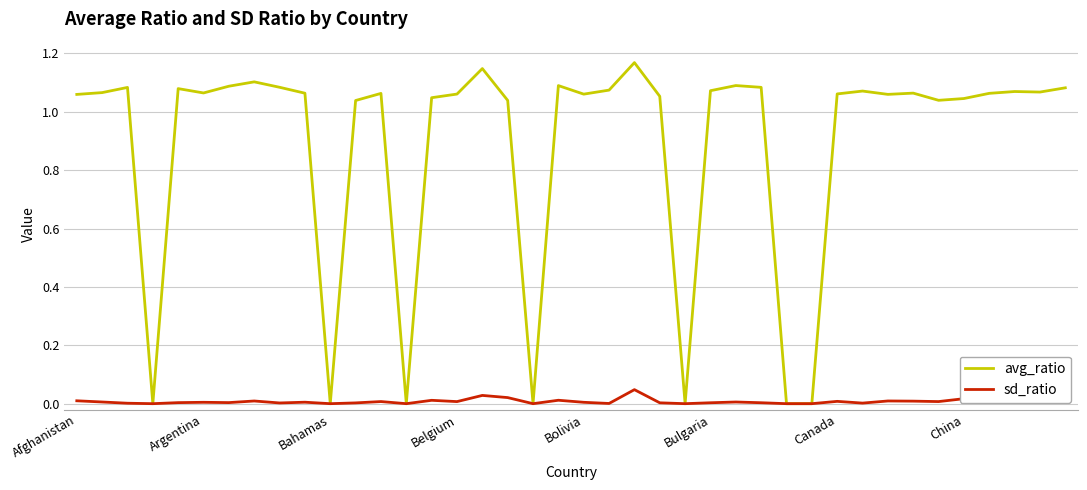

Which series has the largest range (max minus min)?

avg_ratio